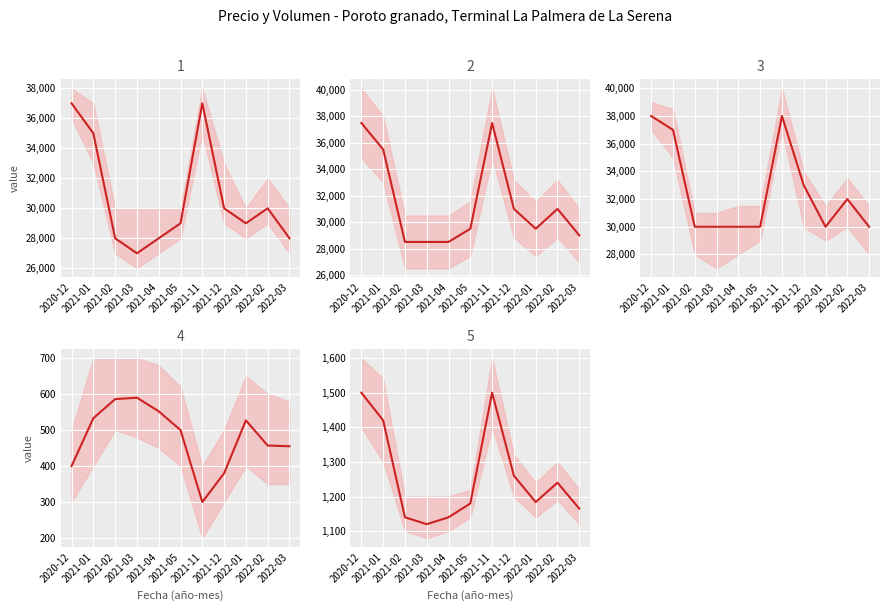

What is the label of the 9th point from the left?

2022-01